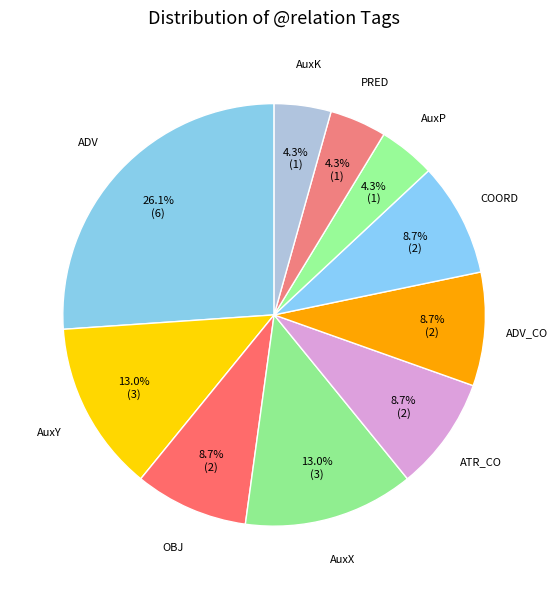

Which slice is the largest?

ADV